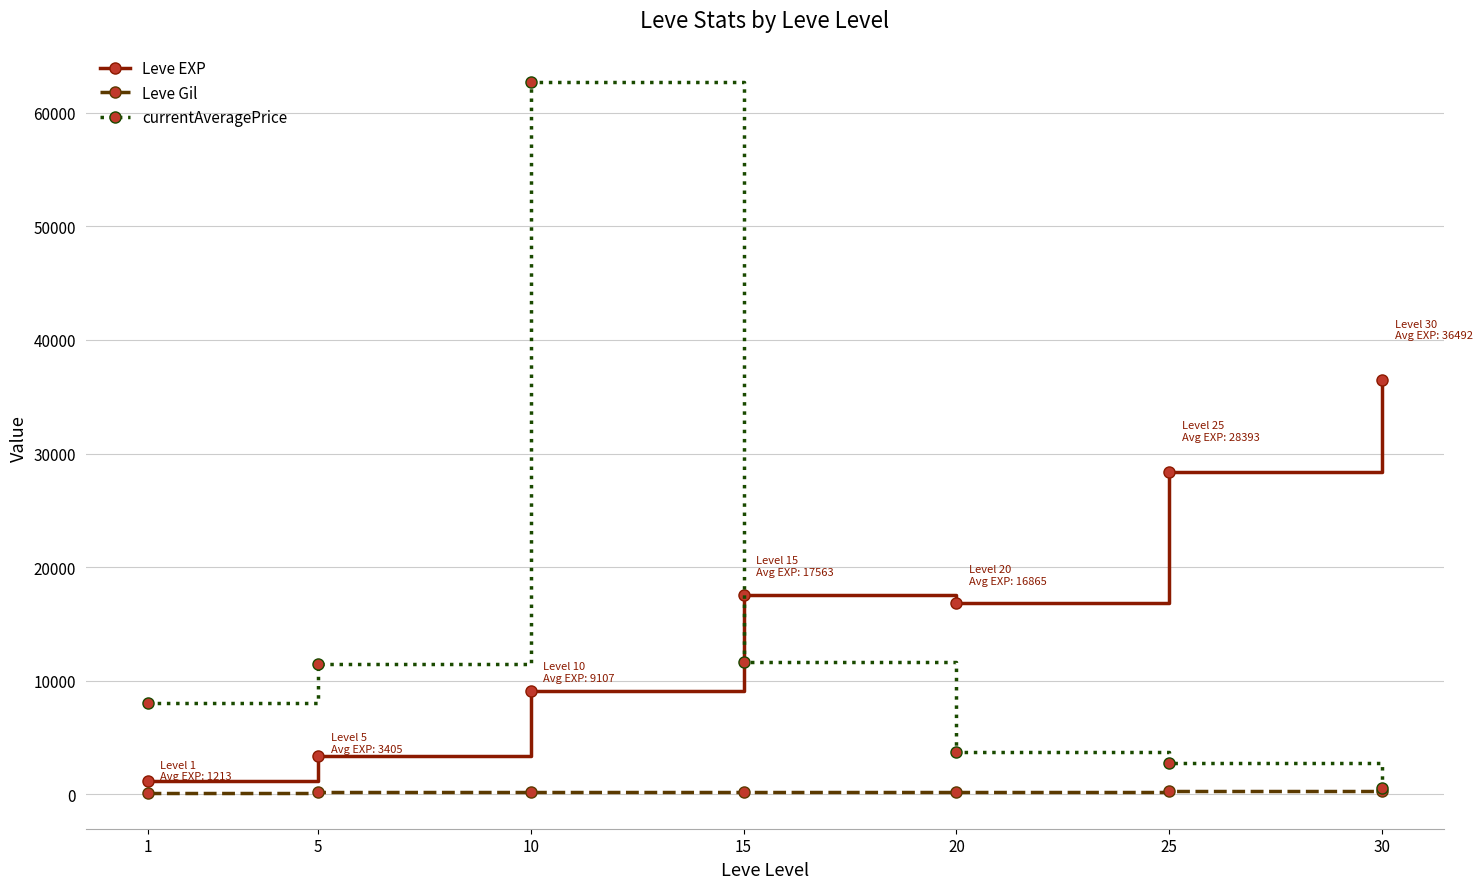

What is the difference between the maximum and minimum values in the Leve Gil series?

216.3